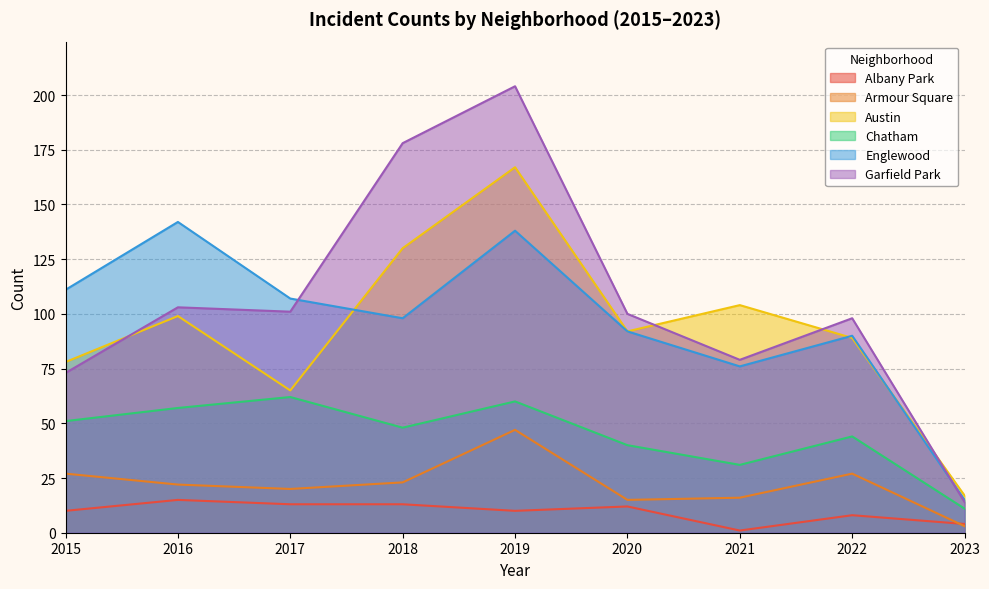

True or false: Armour Square and Austin intersect in this chart.

False